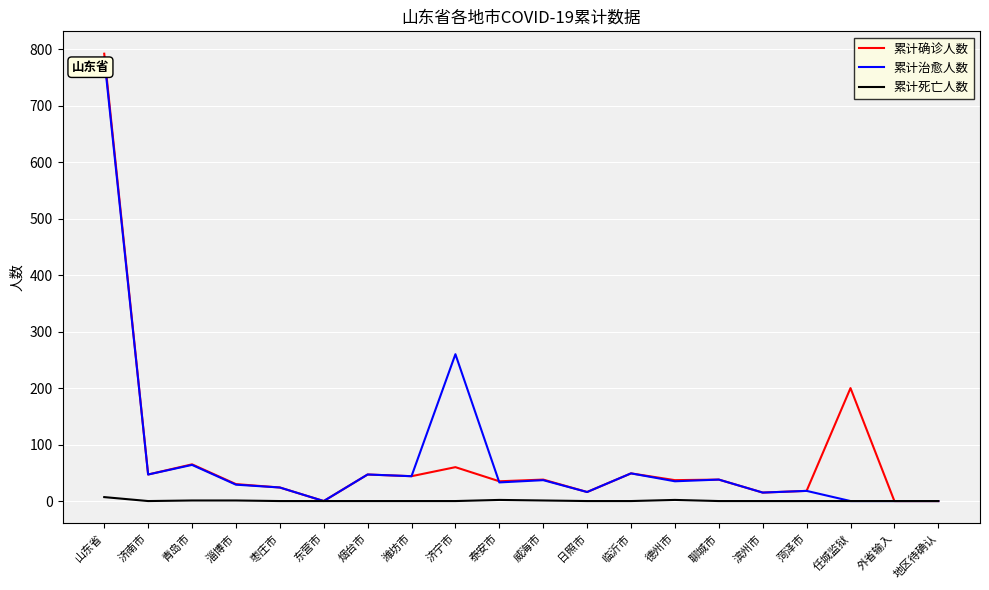

How many series are shown in this chart?

3